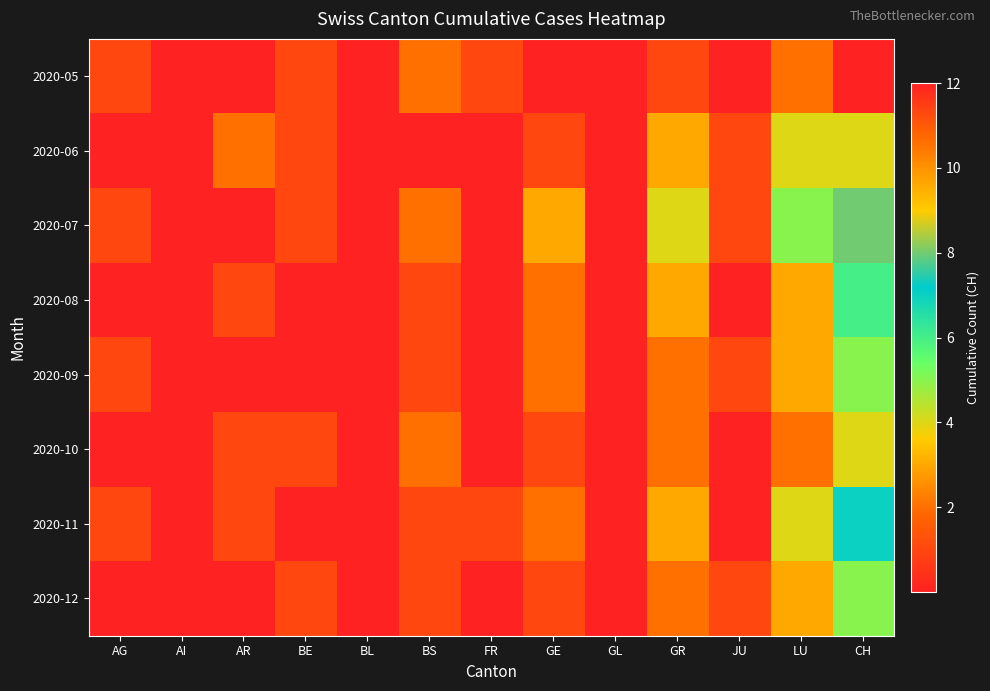

What is the total value across all series at CH?

51.0